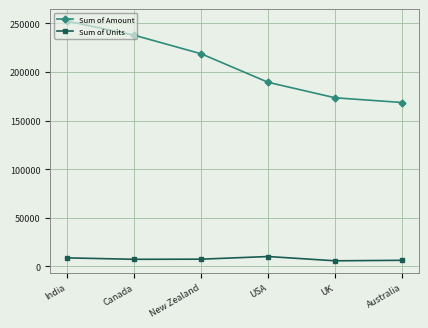

What is the sum of the Sum of Units values at Australia and Canada?

13566